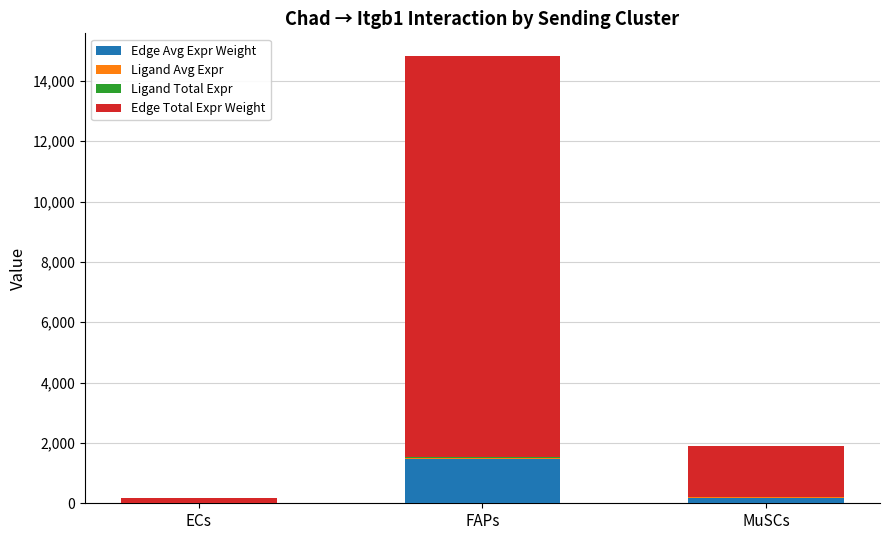

At which category is the sum across all series the highest?

FAPs